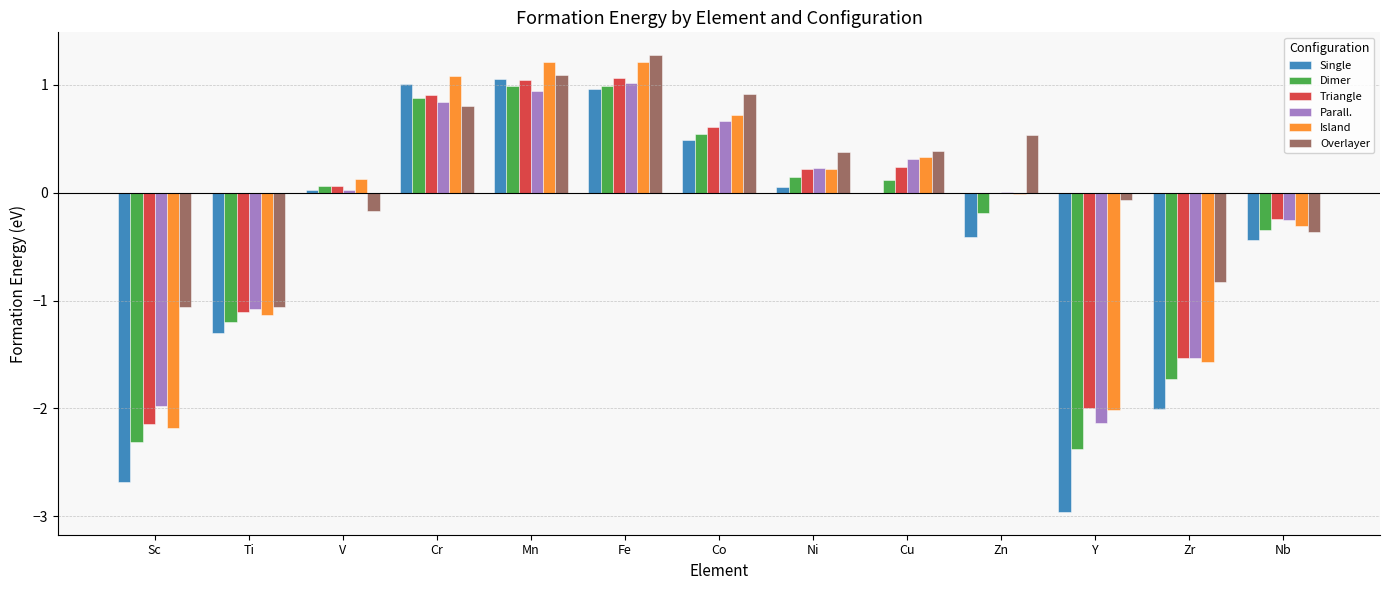

What is the approximate value of Parall. at Co?

0.7